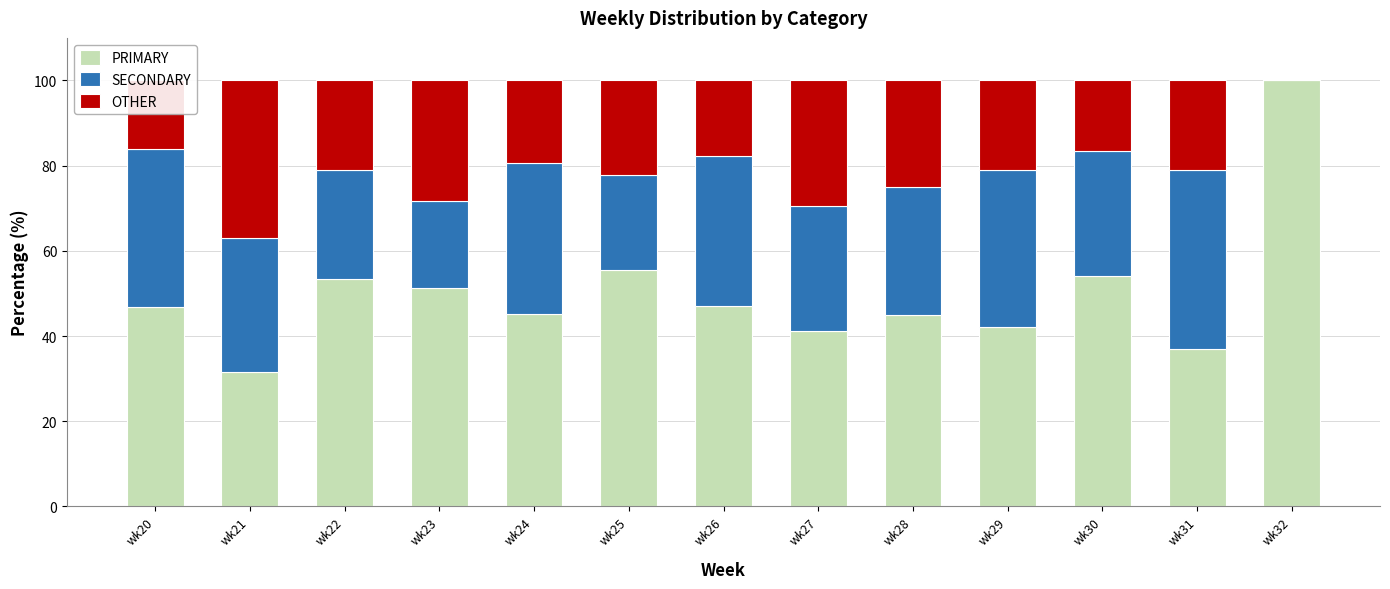

What is the total value across all series at wk29?

100.0